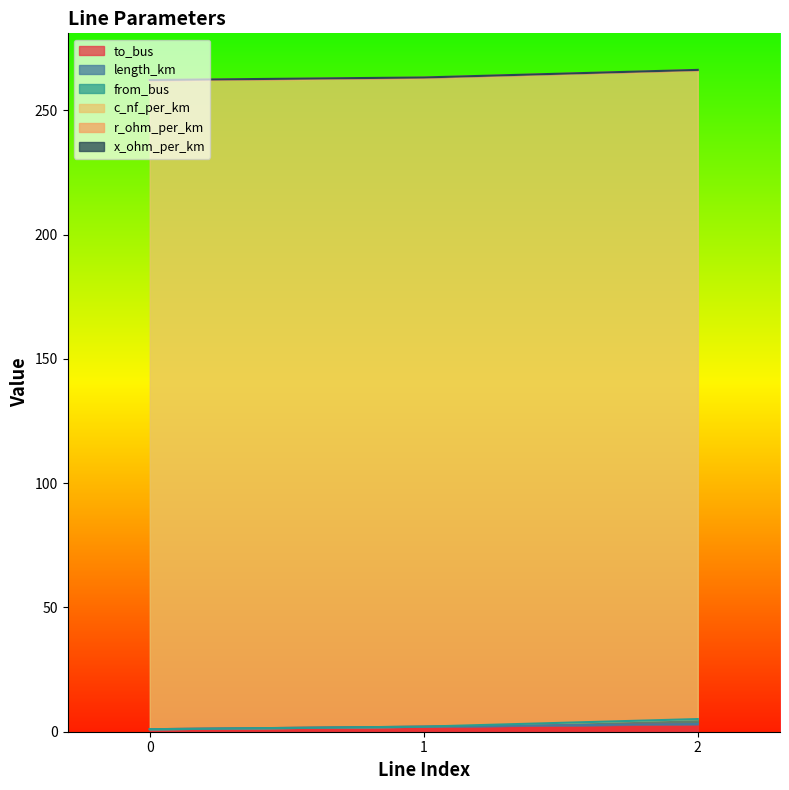

List the series in order of their peak value, highest first.

c_nf_per_km, to_bus, from_bus, r_ohm_per_km, length_km, x_ohm_per_km